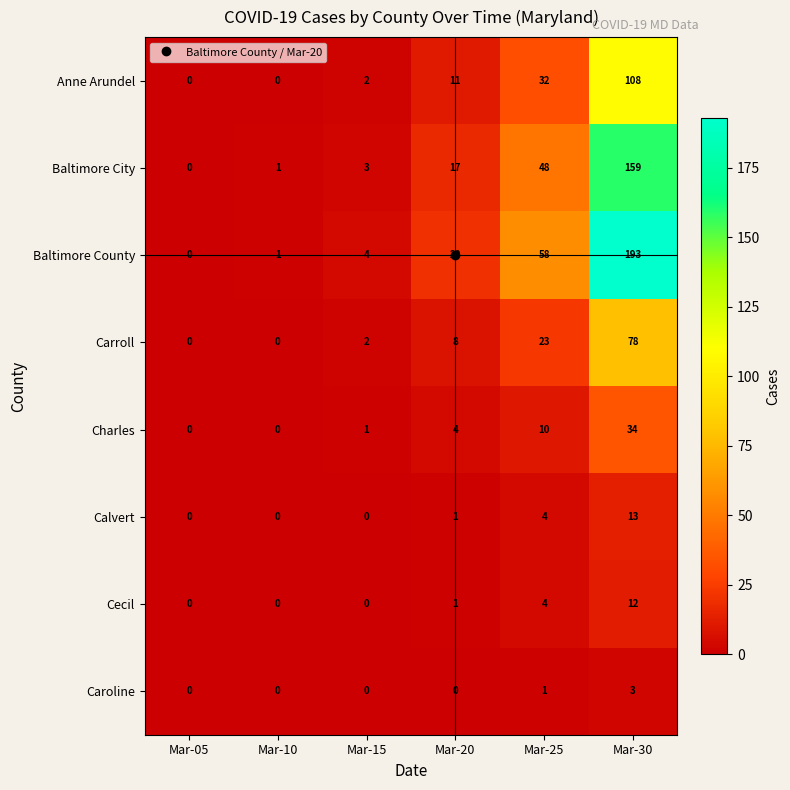

What is the difference between the second highest and second lowest values in the Anne Arundel series?

32